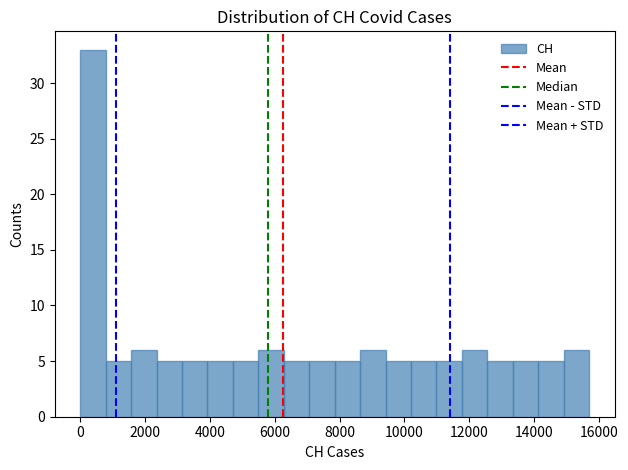

Around what value on the x-axis is the tallest bar? Give the approximate position of its centre, as read against the axis.

400